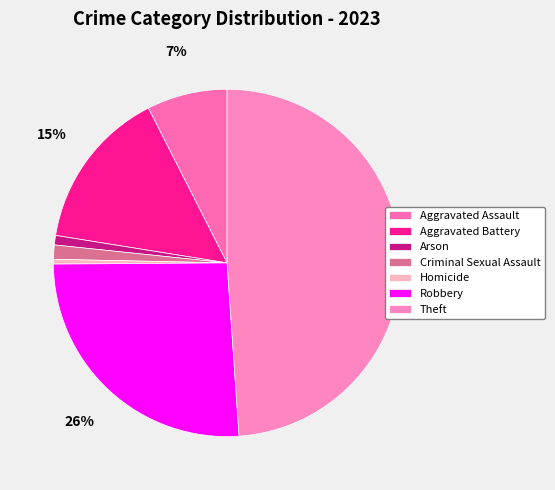

True or false: Aggravated Assault accounts for 7% of the total.

True